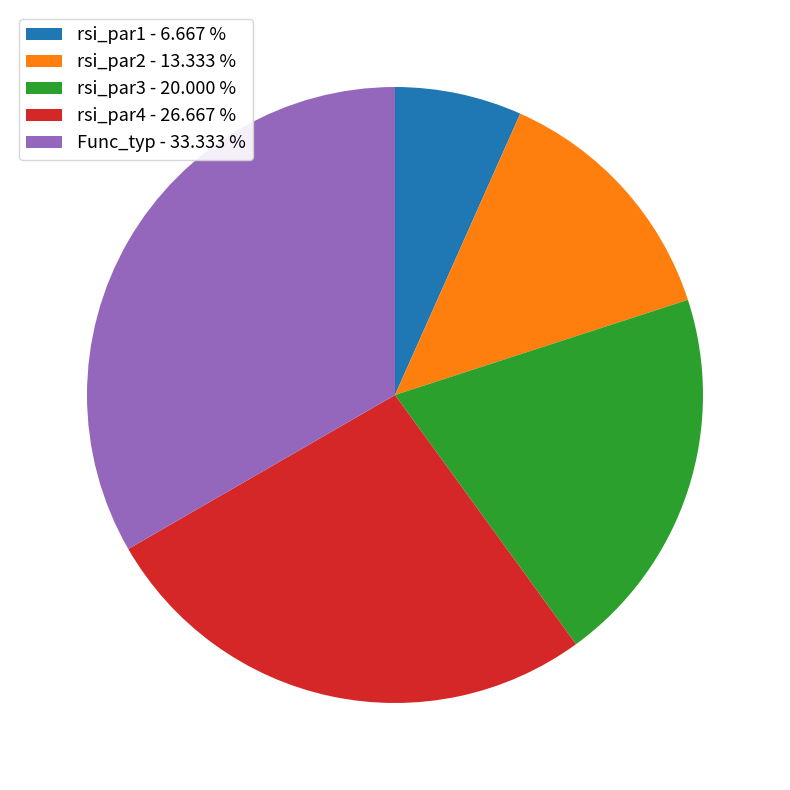

Does any single category account for the majority?

No